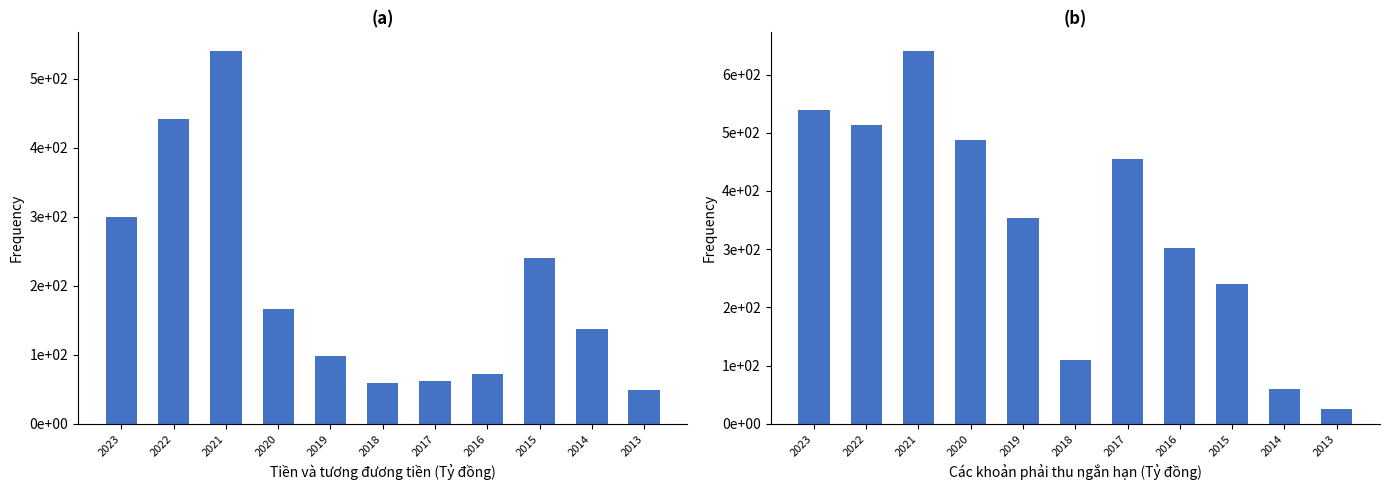

Reading right to left, what are all the values shown in this chart?

Tiền và tương đương tiền (Tỷ đồng): 48.5	137.2	240.7	71.8	62.6	59.1	98.0	166.9	540.2	441.7	299.0
Các khoản phải thu ngắn hạn (Tỷ đồng): 25.3	59.1	240.0	301.6	454.4	108.7	354.3	487.1	640.4	513.9	538.9